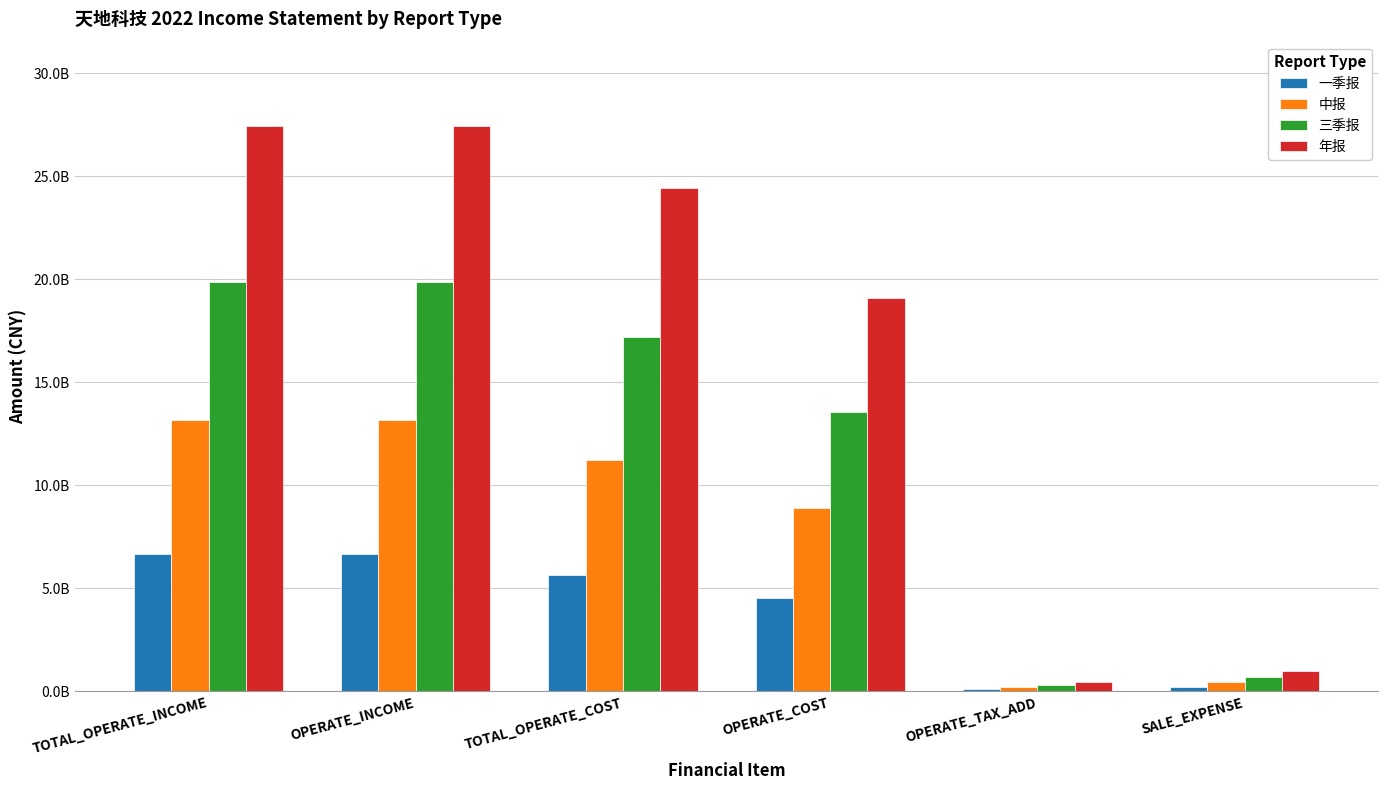

What are all the series names shown in the legend?

一季报, 中报, 三季报, 年报